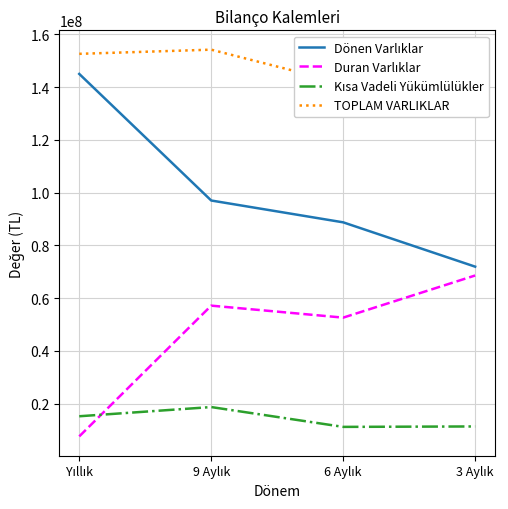

What is the approximate value of Duran Varlıklar at 6 Aylık?

52634324